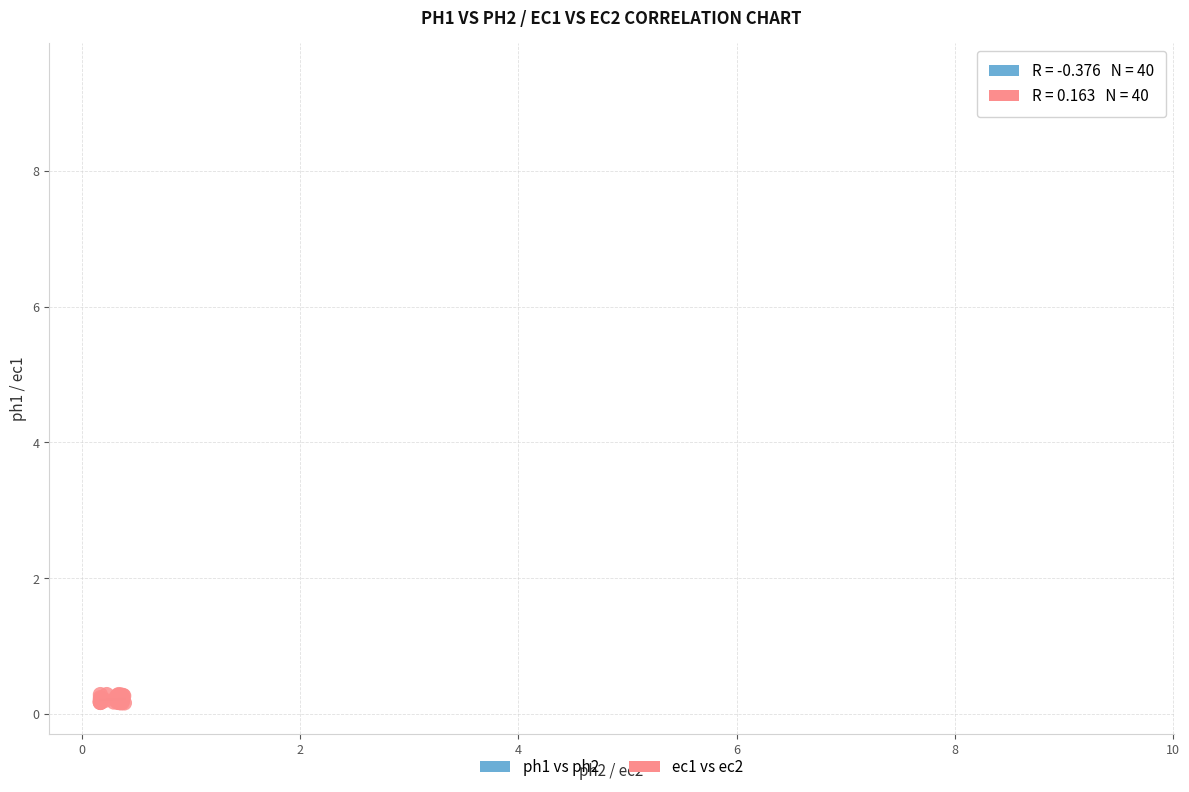

Which series contains the lowest Y value?

ec1 vs ec2